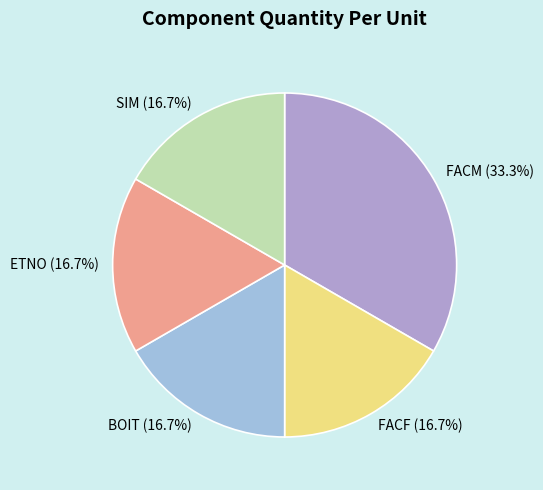

What percentage is the BOIT slice, to the nearest percent?

17%